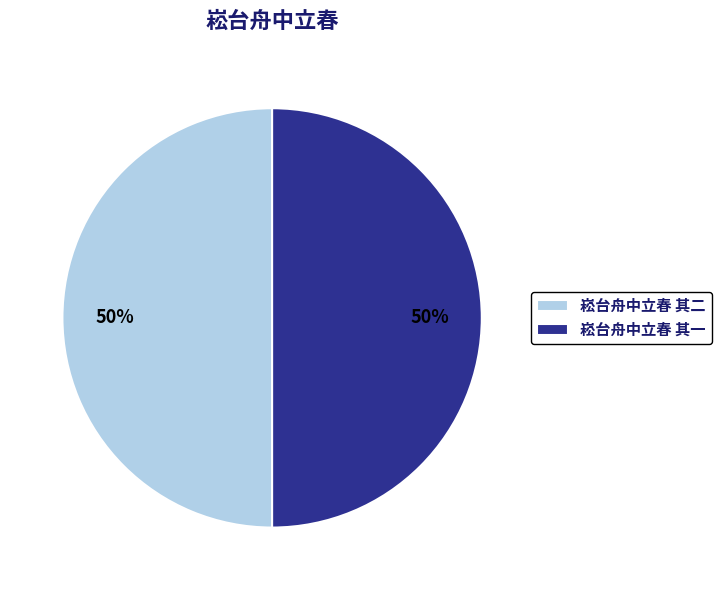

To the nearest percent, what is the average slice percentage?

50%